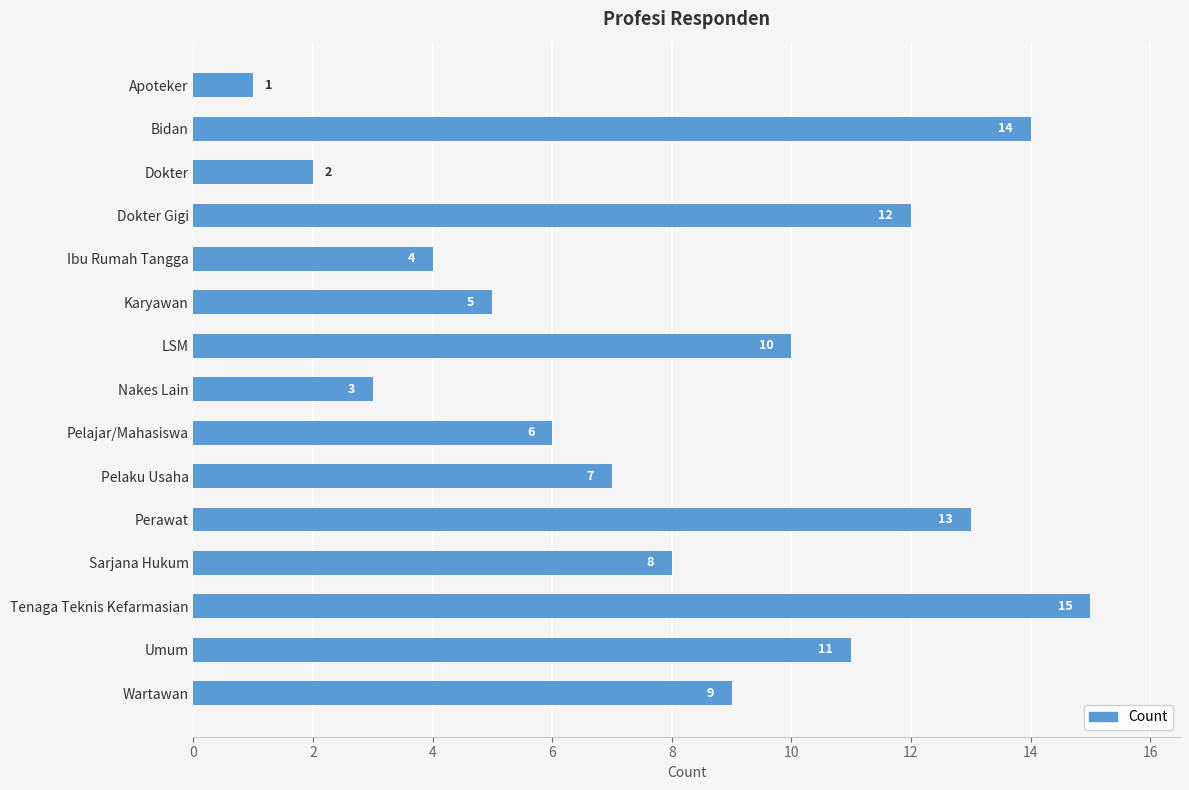

What position from the top is Wartawan?

15